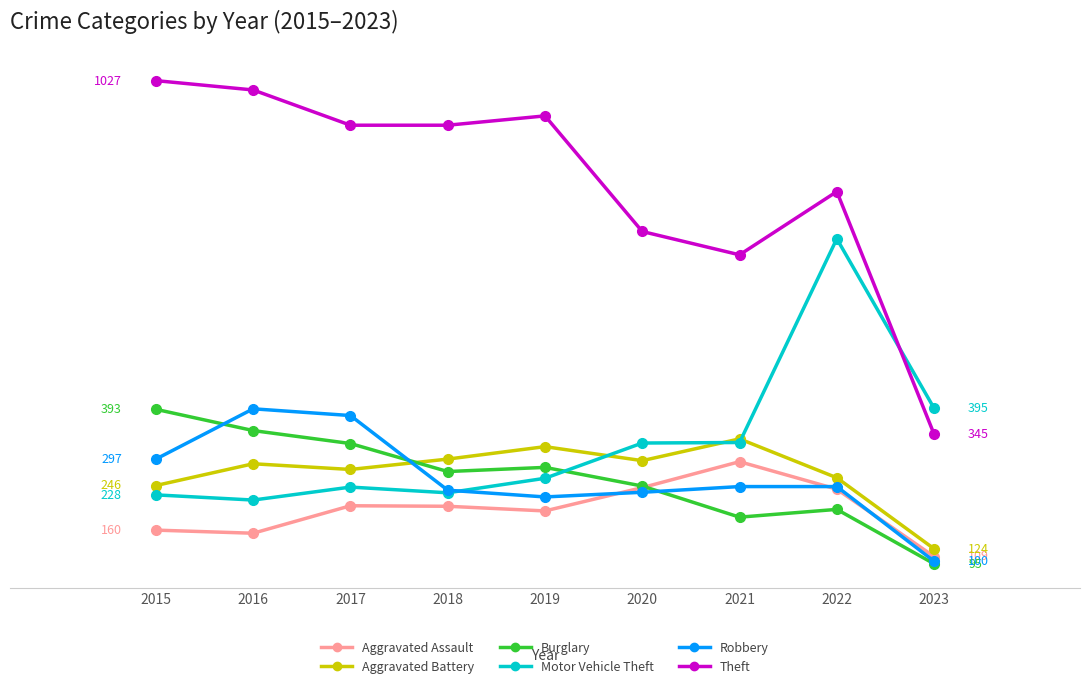

What are all the series names shown in the legend?

Aggravated Assault, Aggravated Battery, Burglary, Motor Vehicle Theft, Robbery, Theft